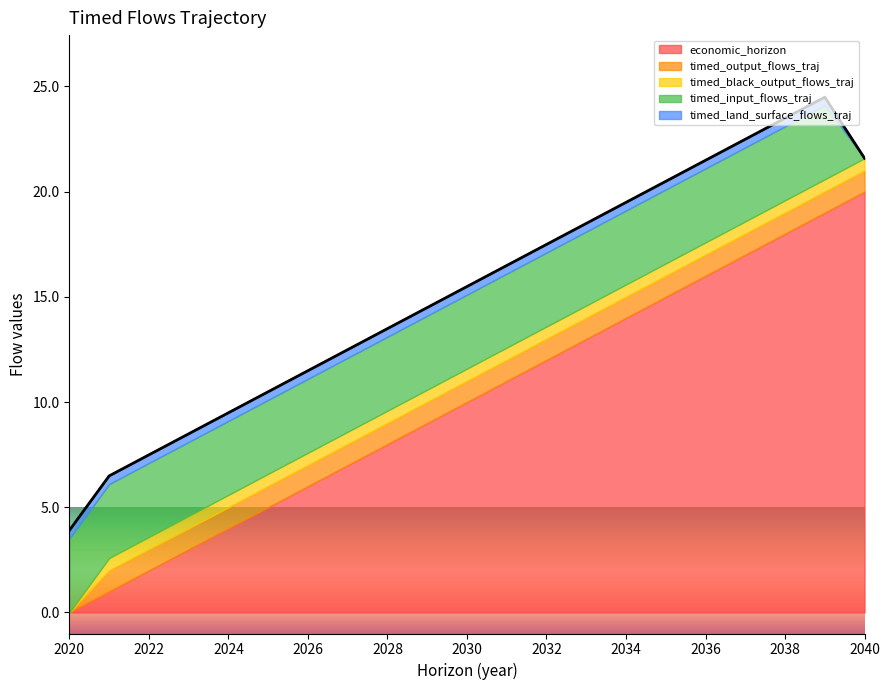

At how many categories does at least one series exceed 0?

21